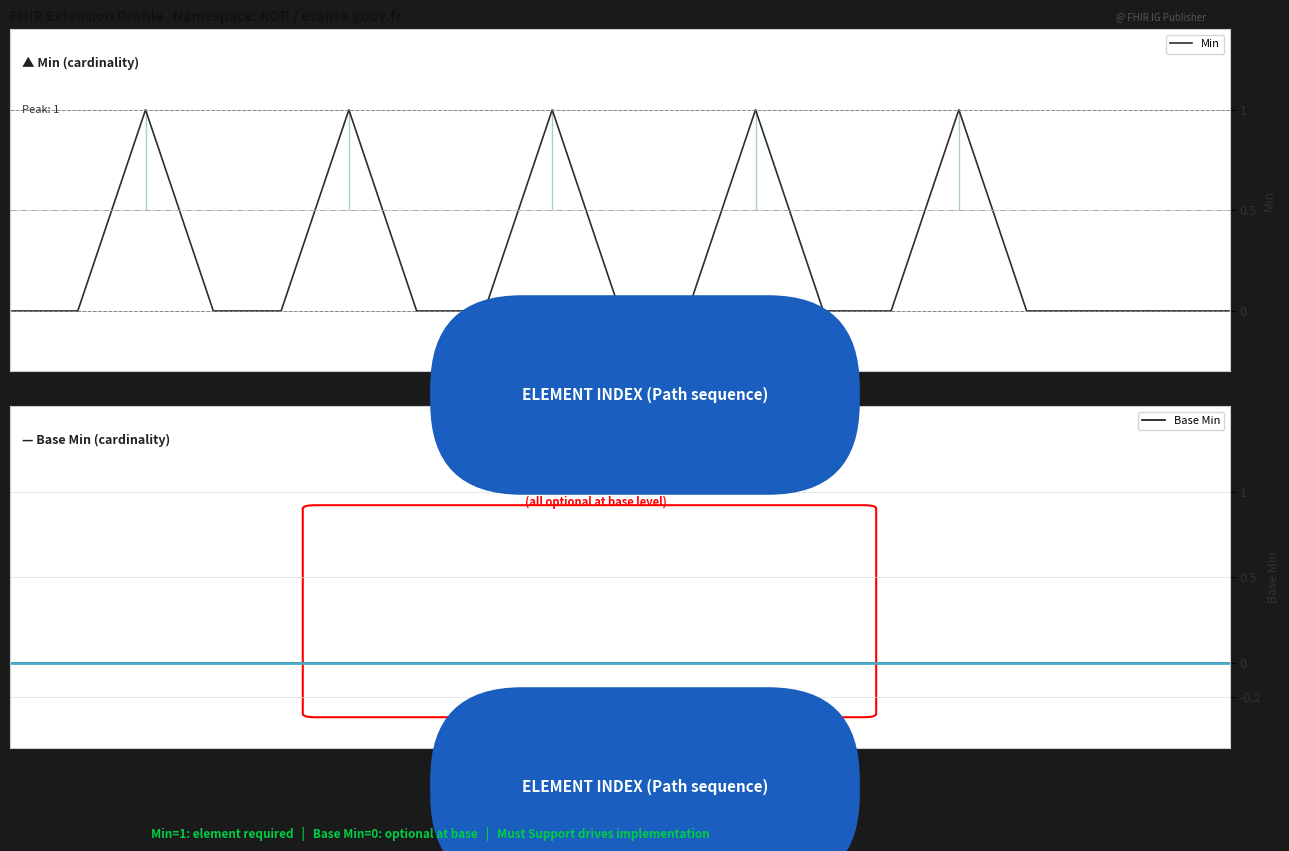

Rank the series by their average value, from lowest to highest.

Base Min, Min